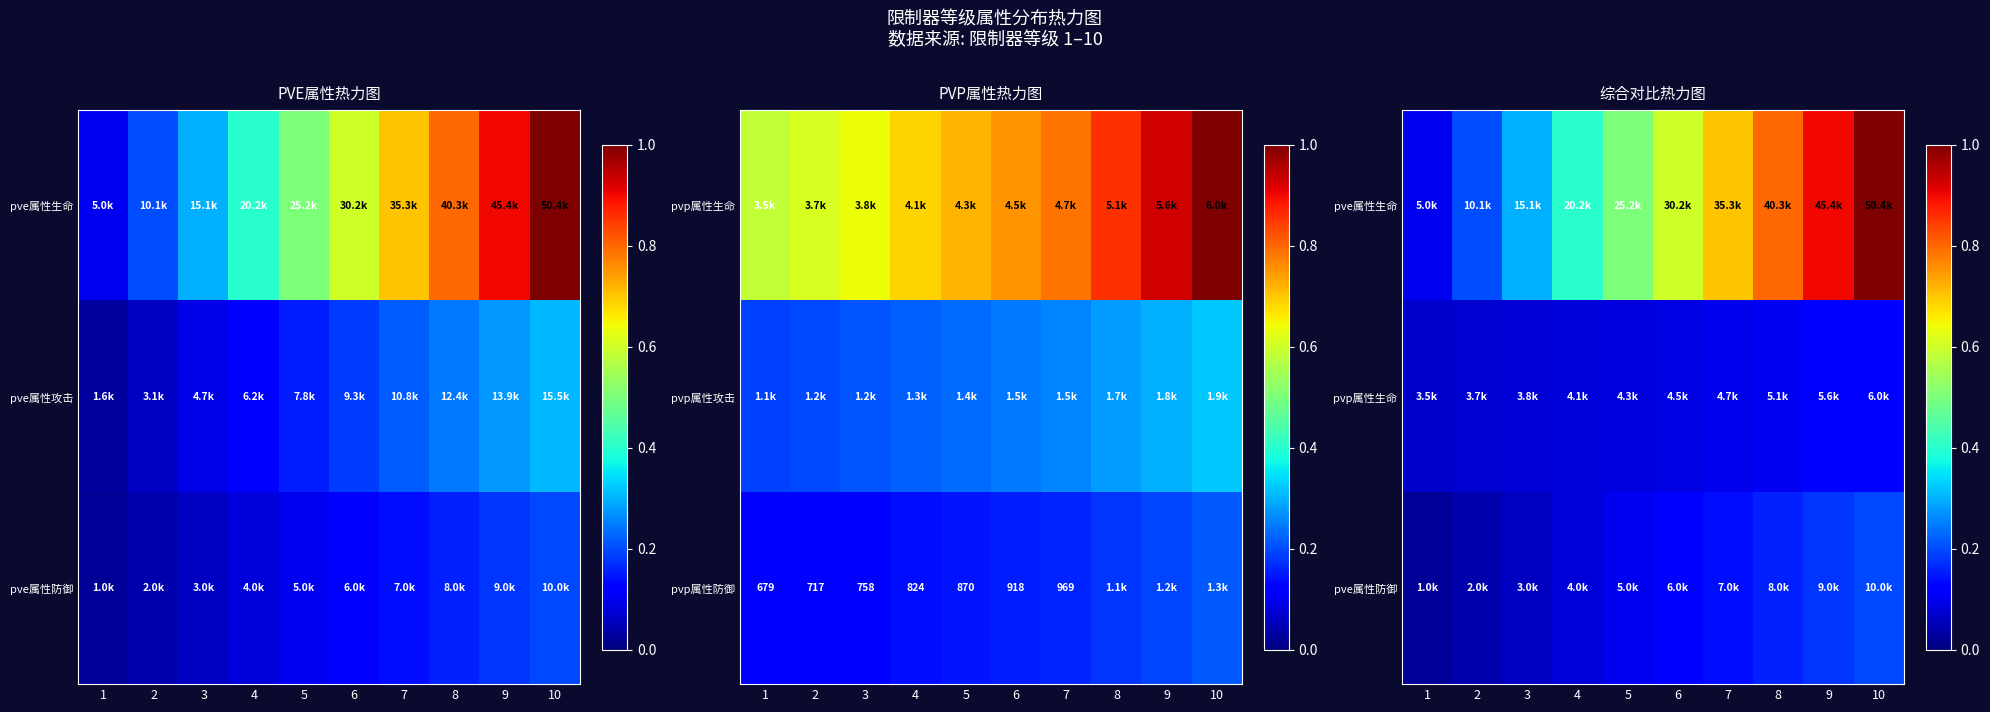

Which category has the highest value across all series?

10